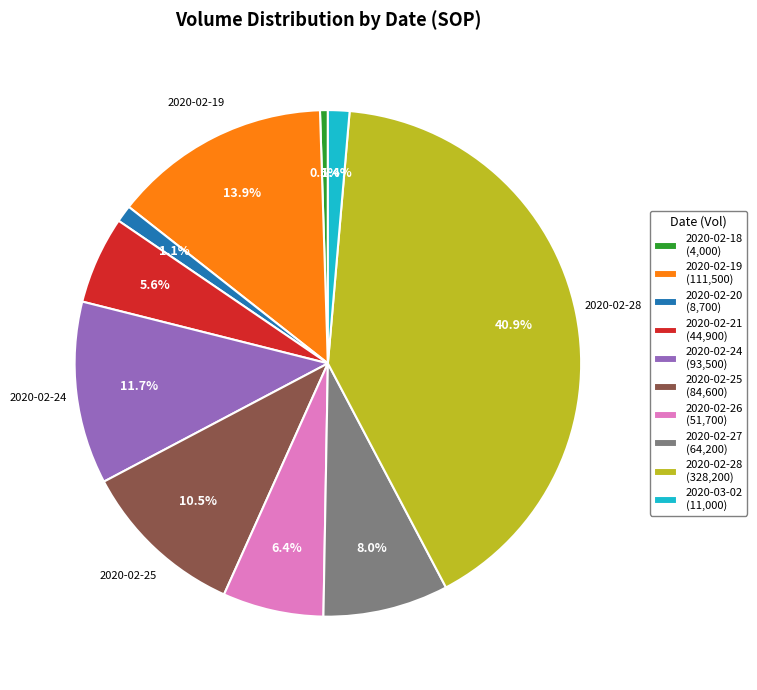

Combined, do 2020-02-28 and 2020-02-19 account for over 50%?

Yes